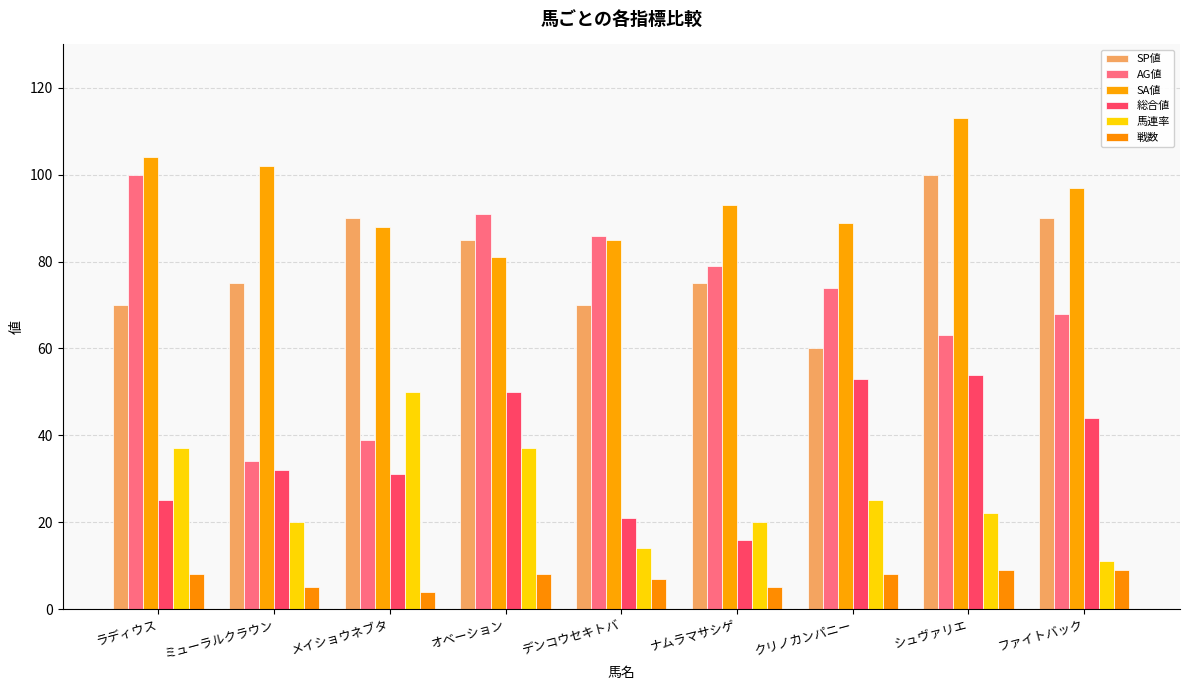

What is the sum of the 戦数 values at ナムラマサシゲ and メイショウネブタ?

9